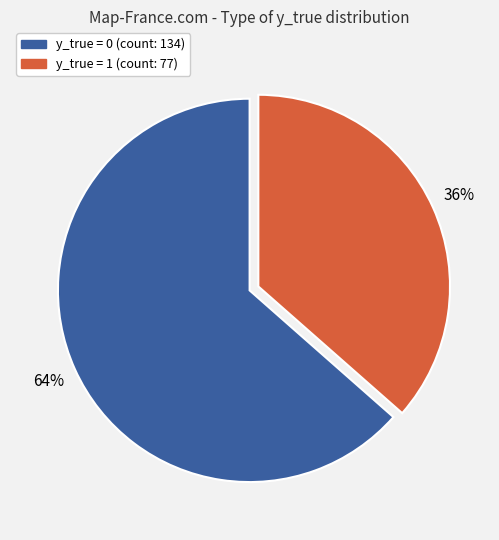

Is there any slice that represents more than half of the pie?

Yes